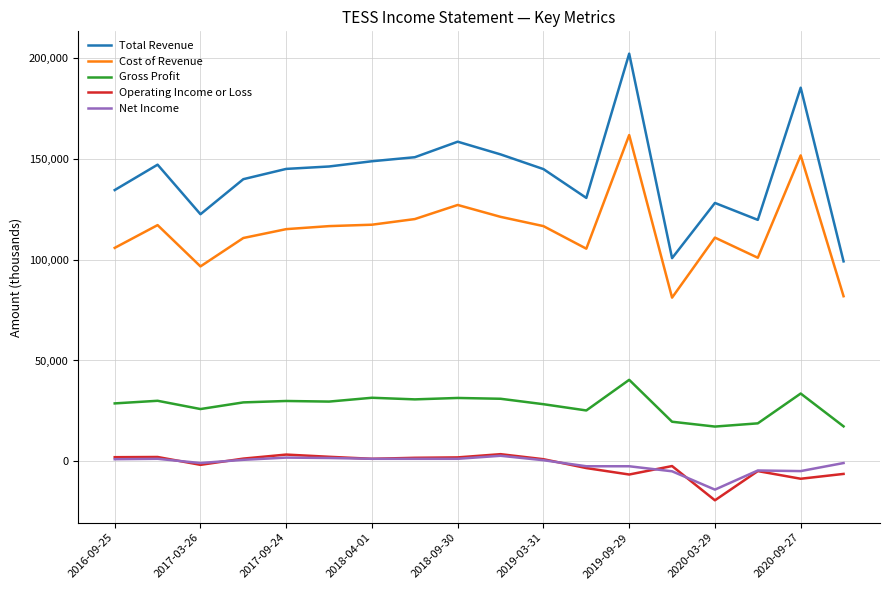

Which series has the largest range (max minus min)?

Total Revenue